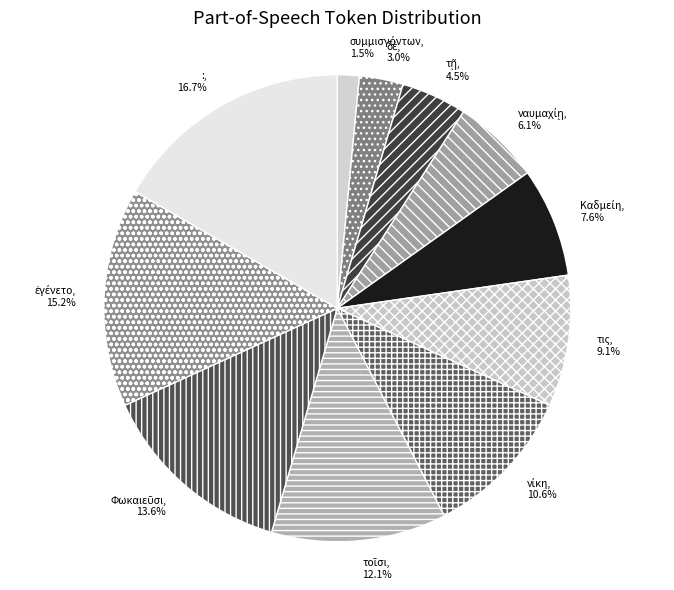

Which category has the biggest portion of the pie?

: